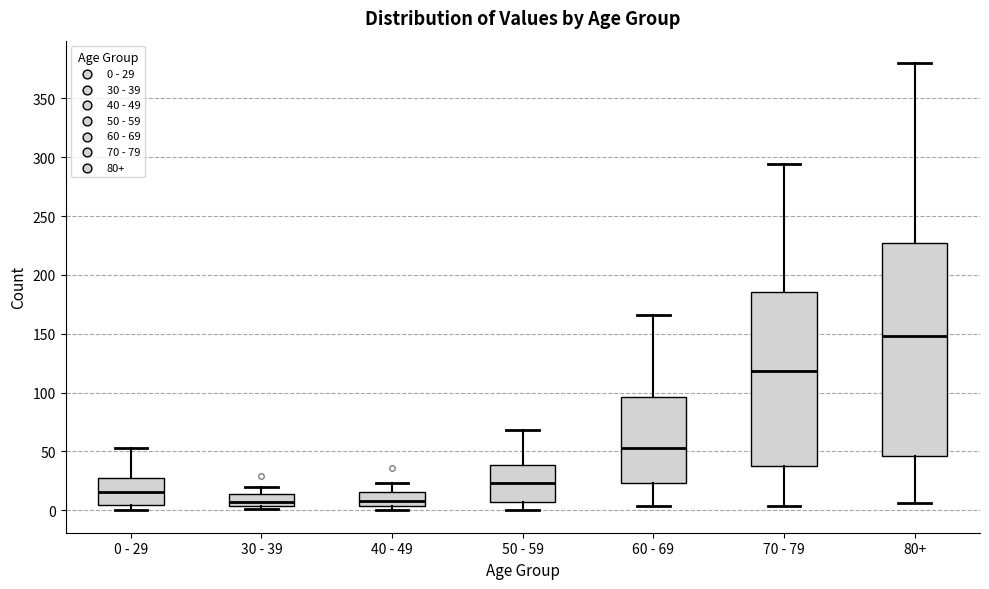

Reading left to right, transcribe this box plot: for each box, give where its median line is, the range the box spans, and where its two whiskers end, as read against the y-axis. The values are not printed on the chart, so give them approximately, as read against the axis.

0 - 29: median 15, box 5 to 30, whiskers 0 to 55
30 - 39: median 5 (just above the box's lower edge), box 5 to 15, whiskers 0 to 20
40 - 49: median 10, box 5 to 15, whiskers 0 to 25
50 - 59: median 25, box 5 to 40, whiskers 0 to 70
60 - 69: median 55, box 25 to 95, whiskers 5 to 165
70 - 79: median 120, box 40 to 185, whiskers 5 to 295
80+: median 150, box 45 to 225, whiskers 5 to 380